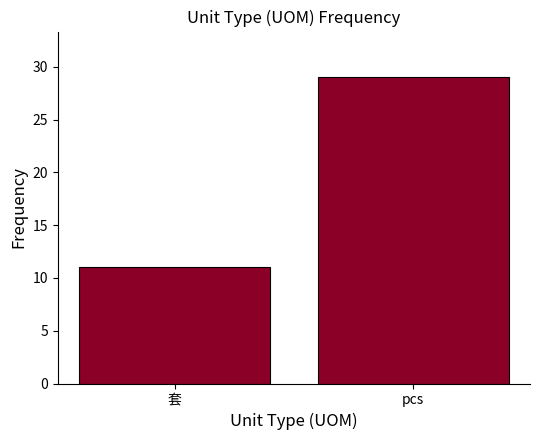

Reading left to right, extract all data points from this chart.

11	29